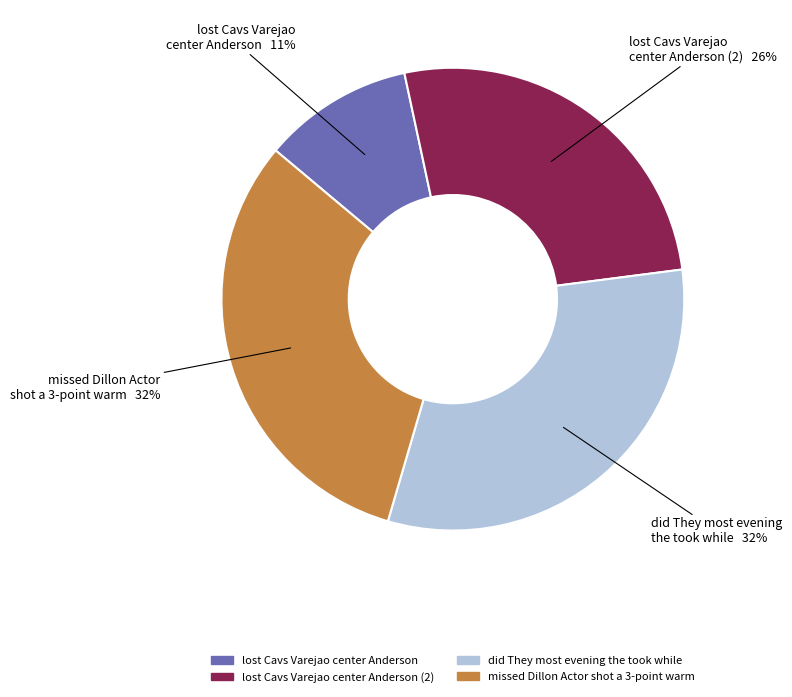

To the nearest percent, what percentage of the pie is missed Dillon Actor shot a 3-point warm?

32%